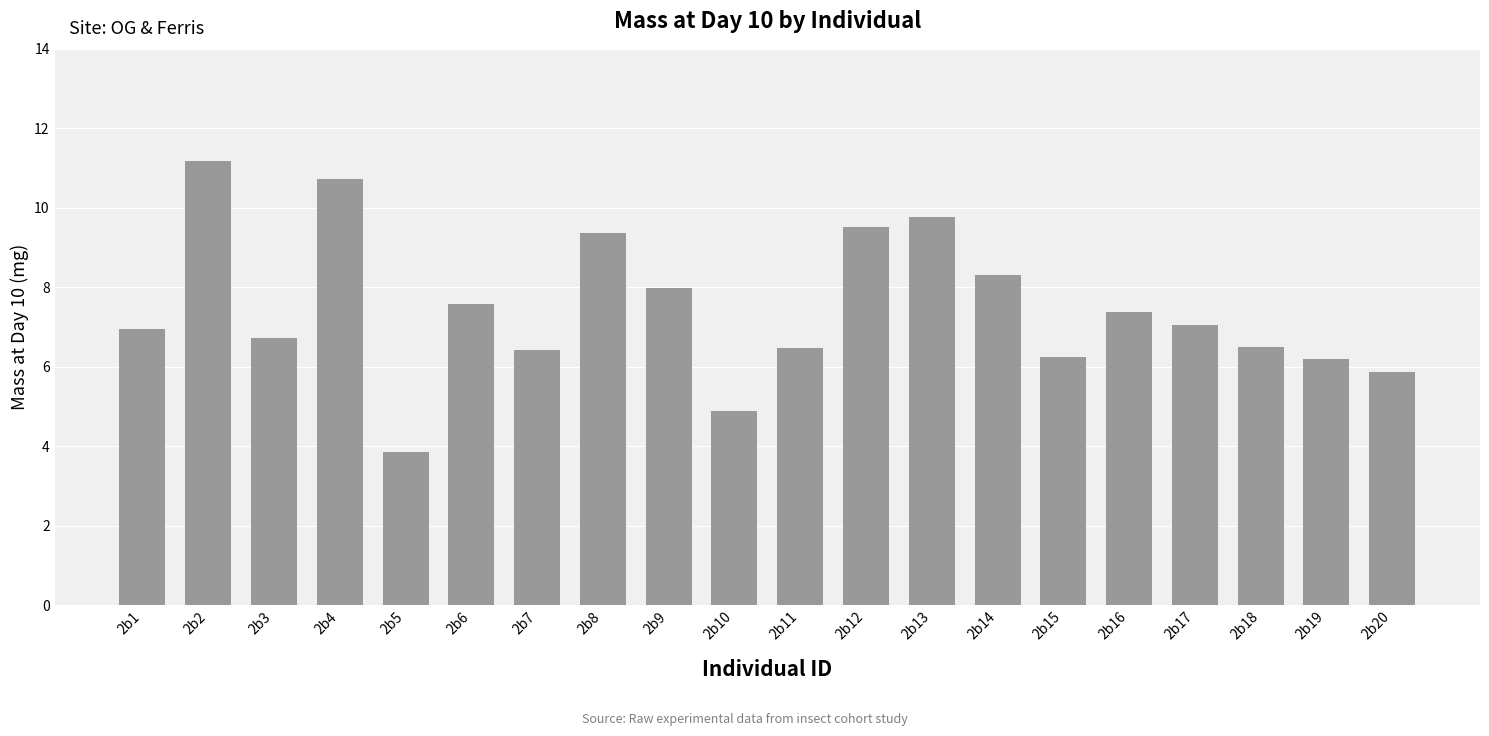

What is the sum of the values at 2b5 and 2b16?

11.2